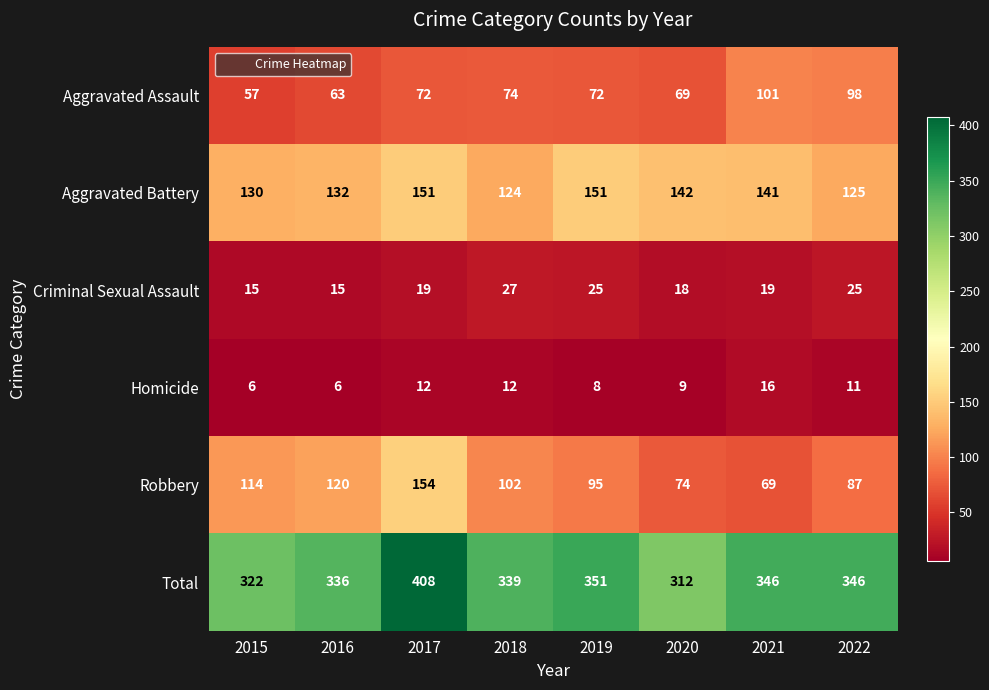

What is the average value of the Total series?

345